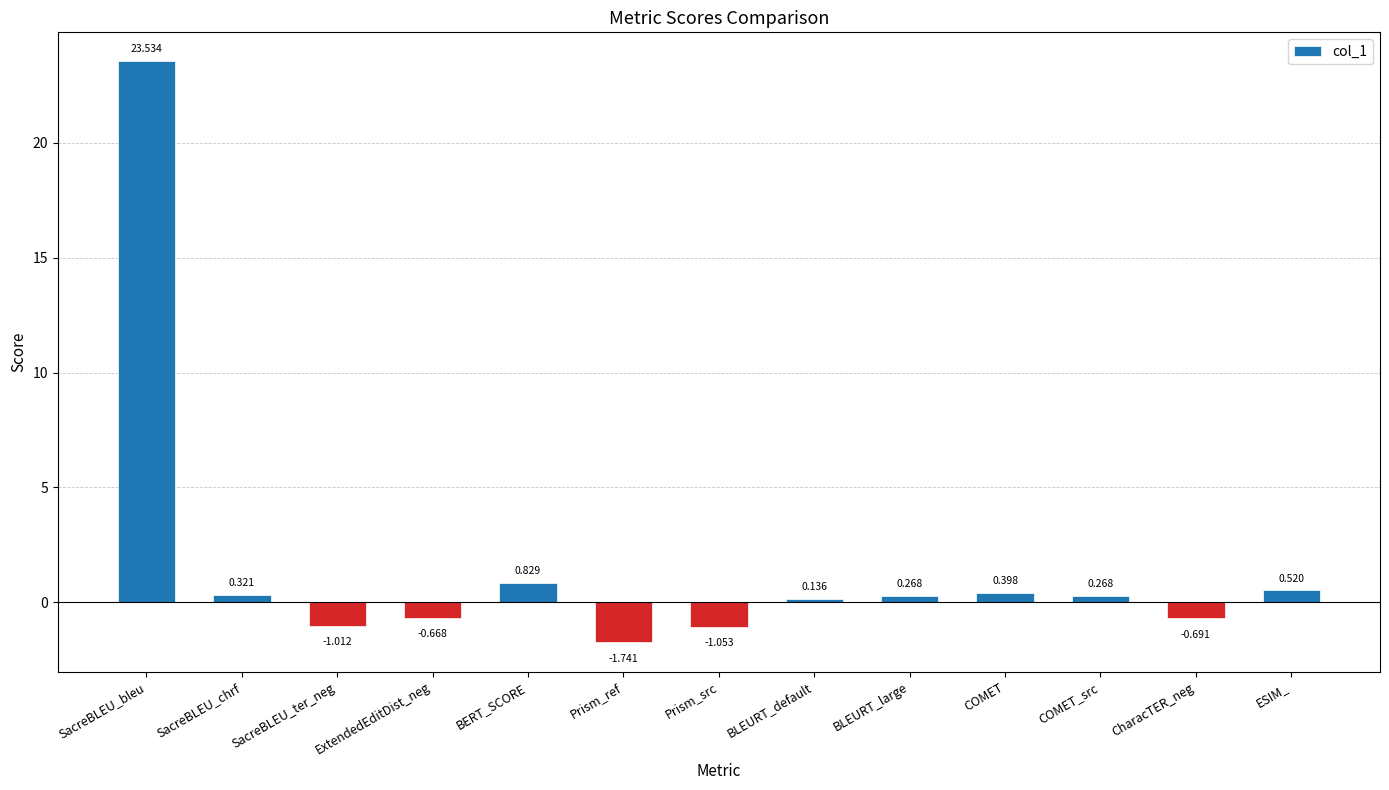

Where is the data nearest to the value 10?

BERT_SCORE